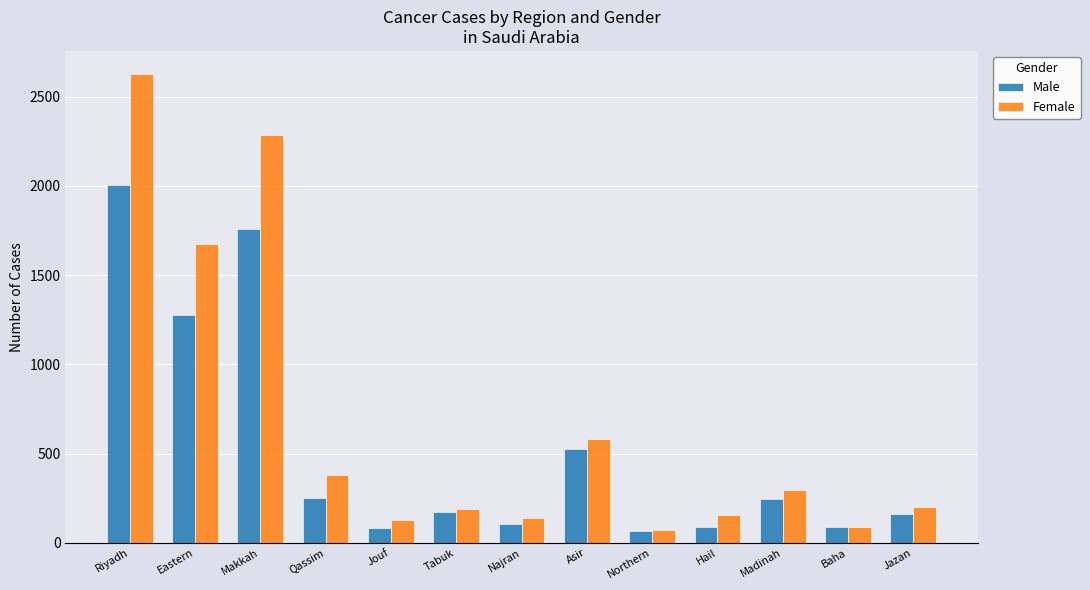

What is the highest value of the Male series?

2007